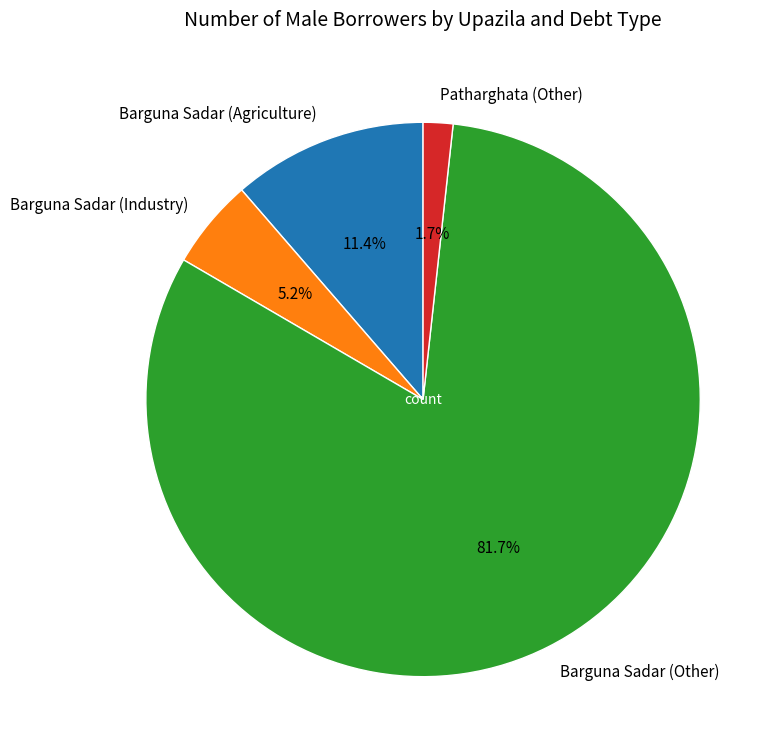

Is there a majority slice in this chart?

Yes